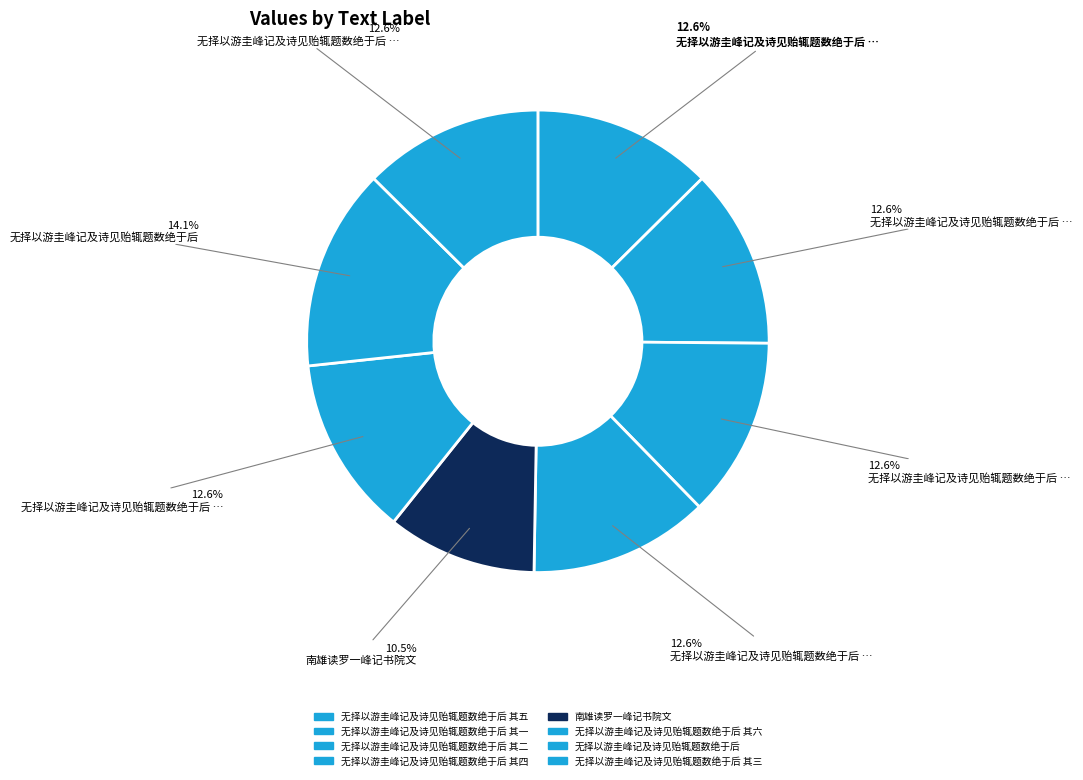

How many segments does this pie chart have?

8